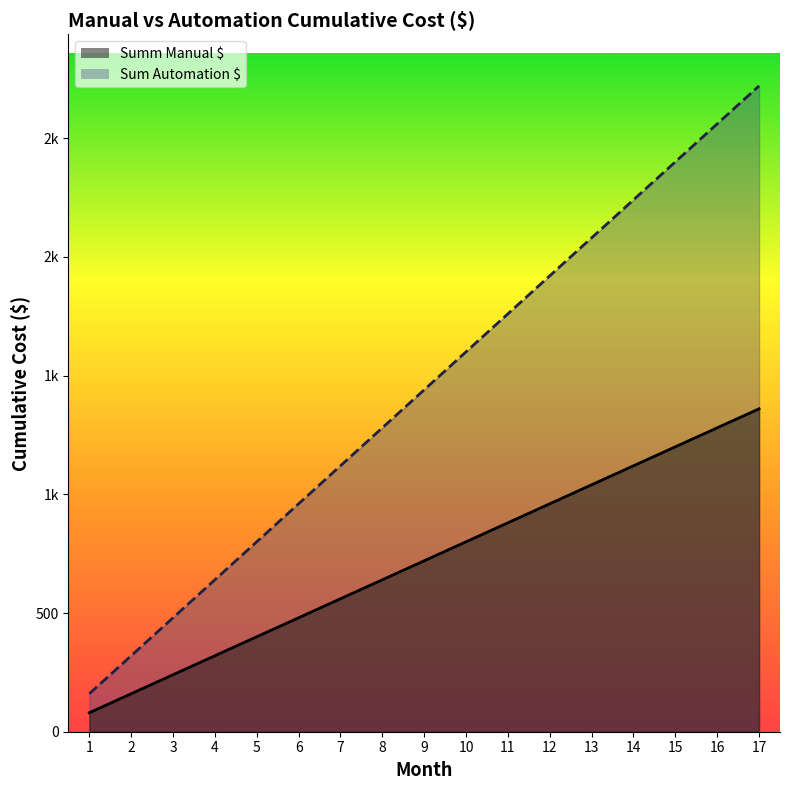

The Sum Automation $ series shows 2776 at 10. True or false?

False